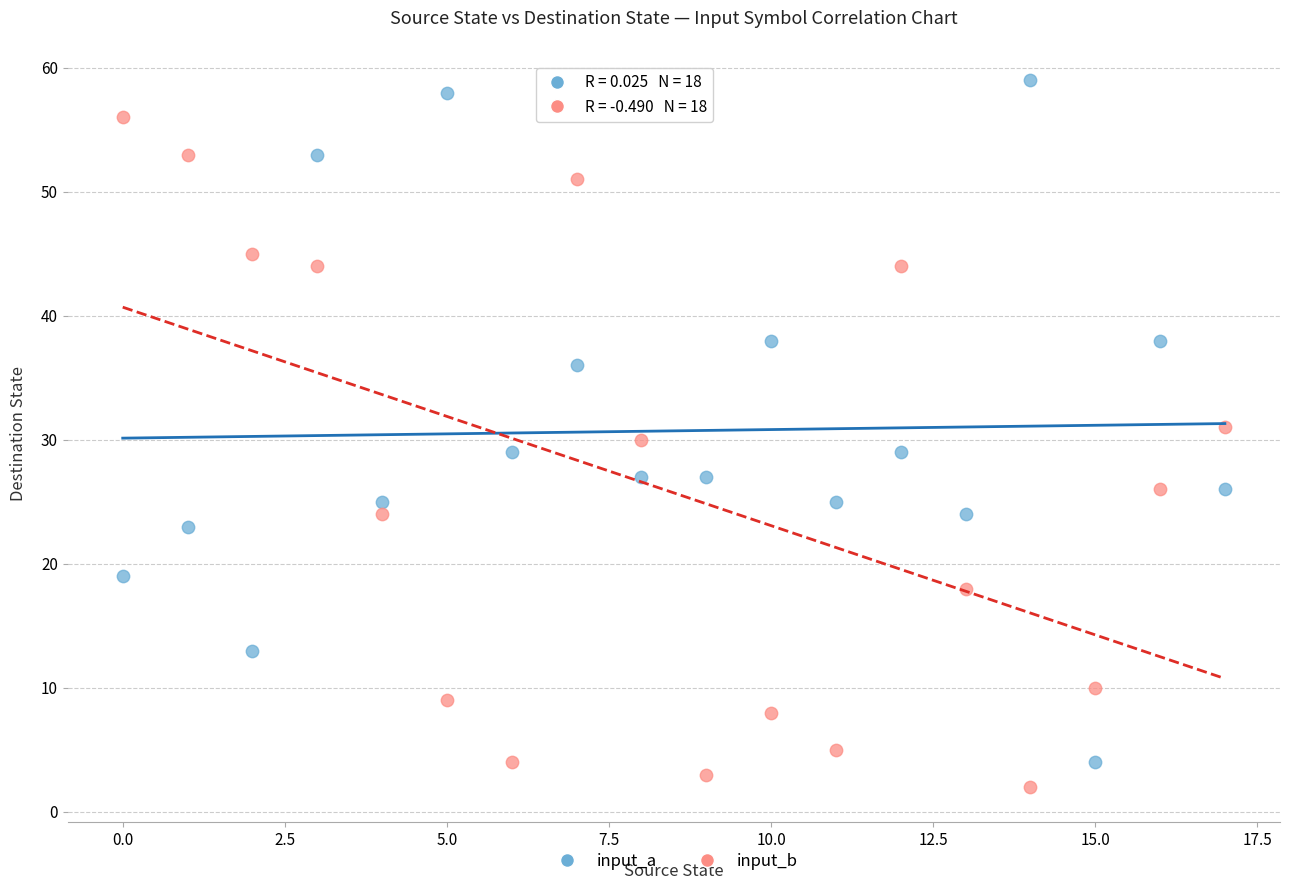

Which series reaches the maximum Y coordinate?

input_a